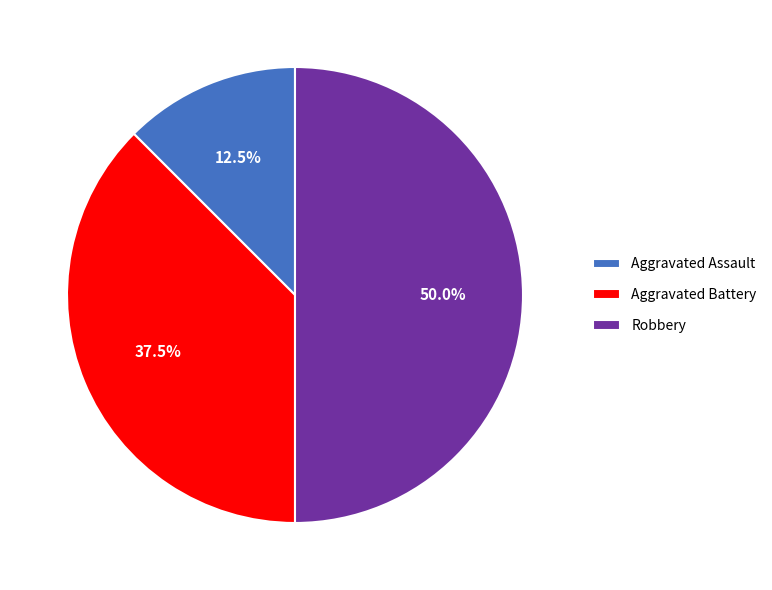

Which slice is the smallest?

Aggravated Assault